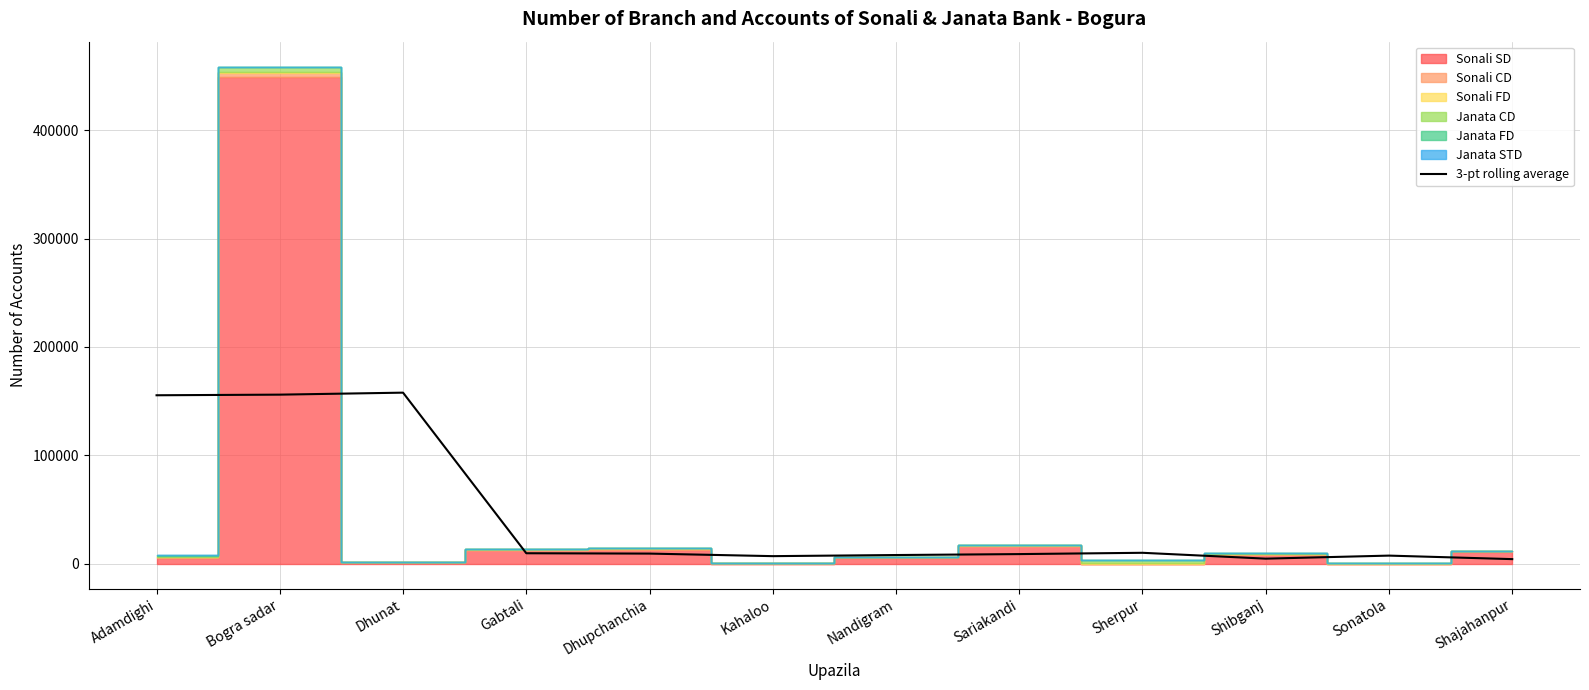

What is the average value?

44948.0